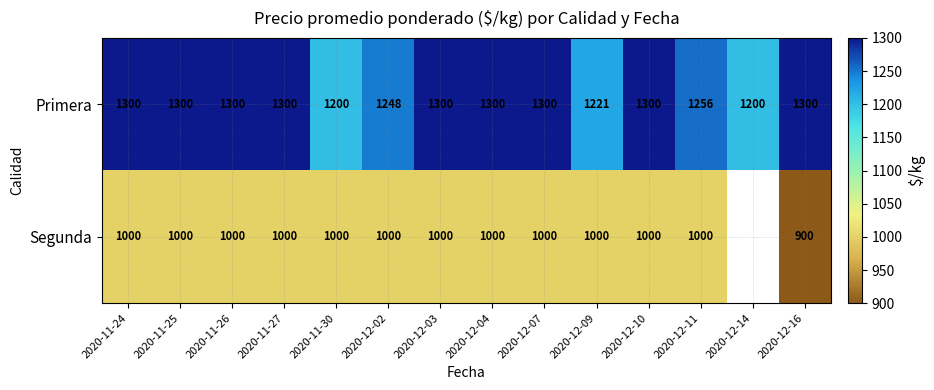

Is it true that Primera equals 1200.0 at 2020-12-14?

True